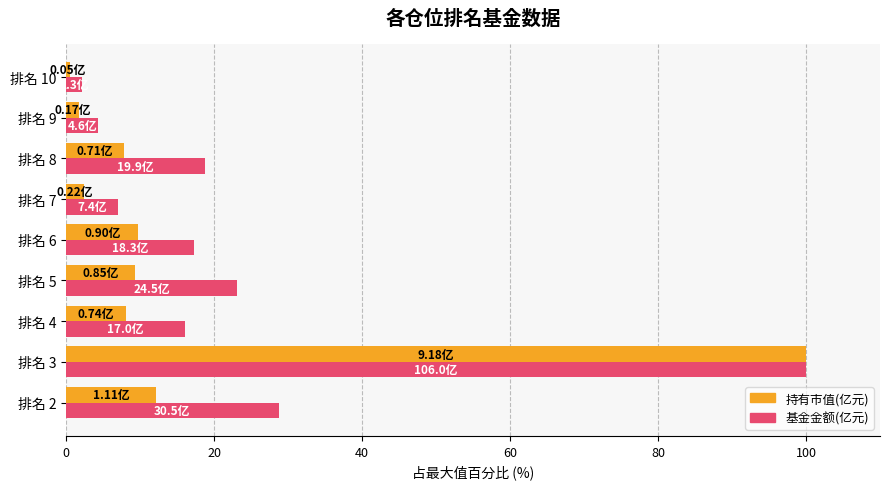

What is the difference between the highest and lowest values at 排名 5?

13.8